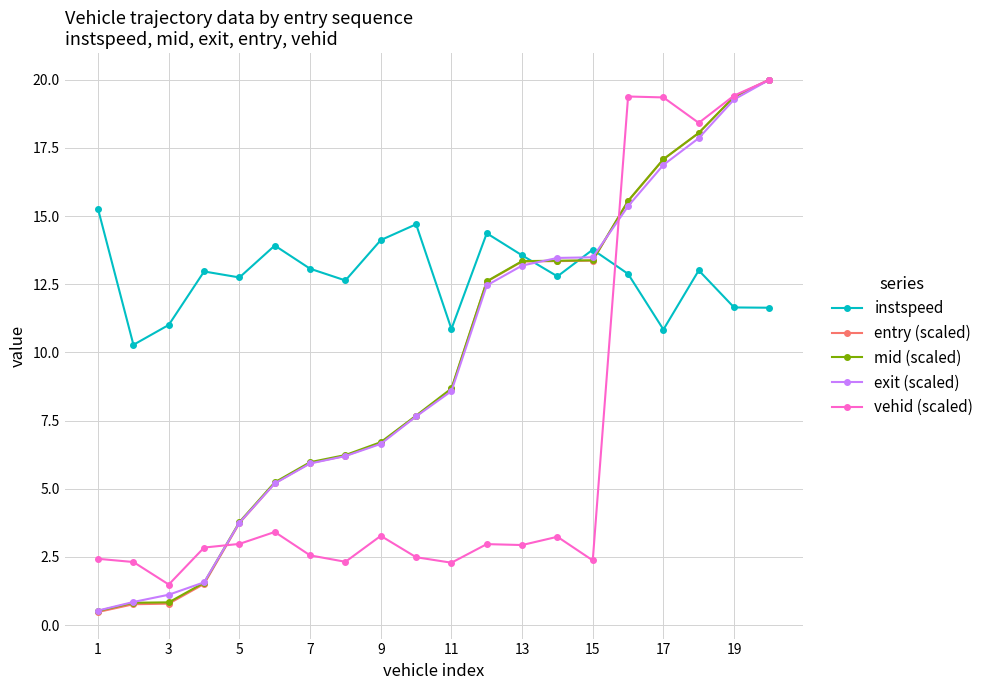

What is the value of the entry (scaled) point at the 1st from the left?

0.5